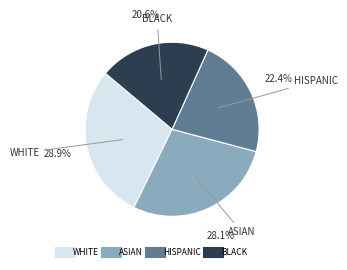

Is there a majority slice in this chart?

No